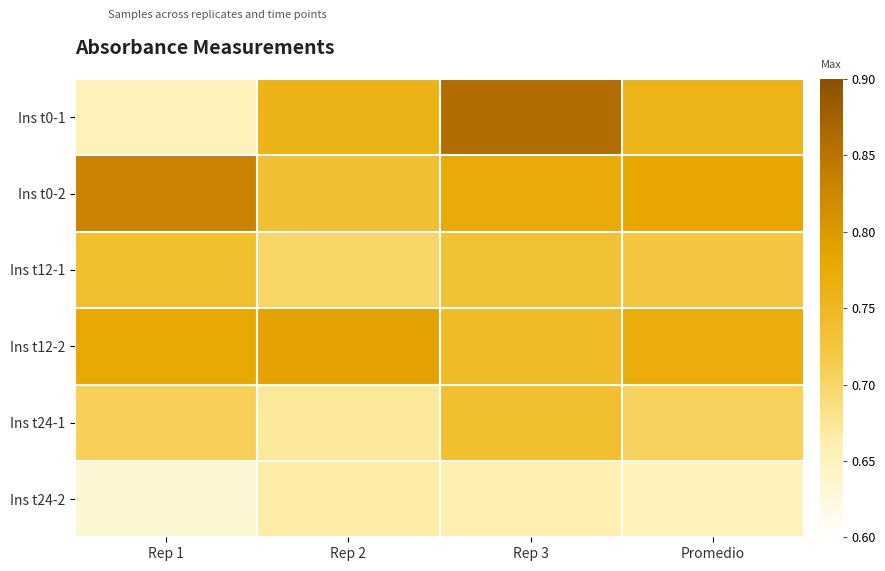

Reading left to right, what are all the values shown in this chart?

Ins t0-1: Rep 1=0.7	Rep 2=0.8	Rep 3=0.9	Promedio=0.8
Ins t0-2: Rep 1=0.8	Rep 2=0.7	Rep 3=0.8	Promedio=0.8
Ins t12-1: Rep 1=0.7	Rep 2=0.7	Rep 3=0.7	Promedio=0.7
Ins t12-2: Rep 1=0.8	Rep 2=0.8	Rep 3=0.7	Promedio=0.8
Ins t24-1: Rep 1=0.7	Rep 2=0.7	Rep 3=0.7	Promedio=0.7
Ins t24-2: Rep 1=0.6	Rep 2=0.7	Rep 3=0.7	Promedio=0.7